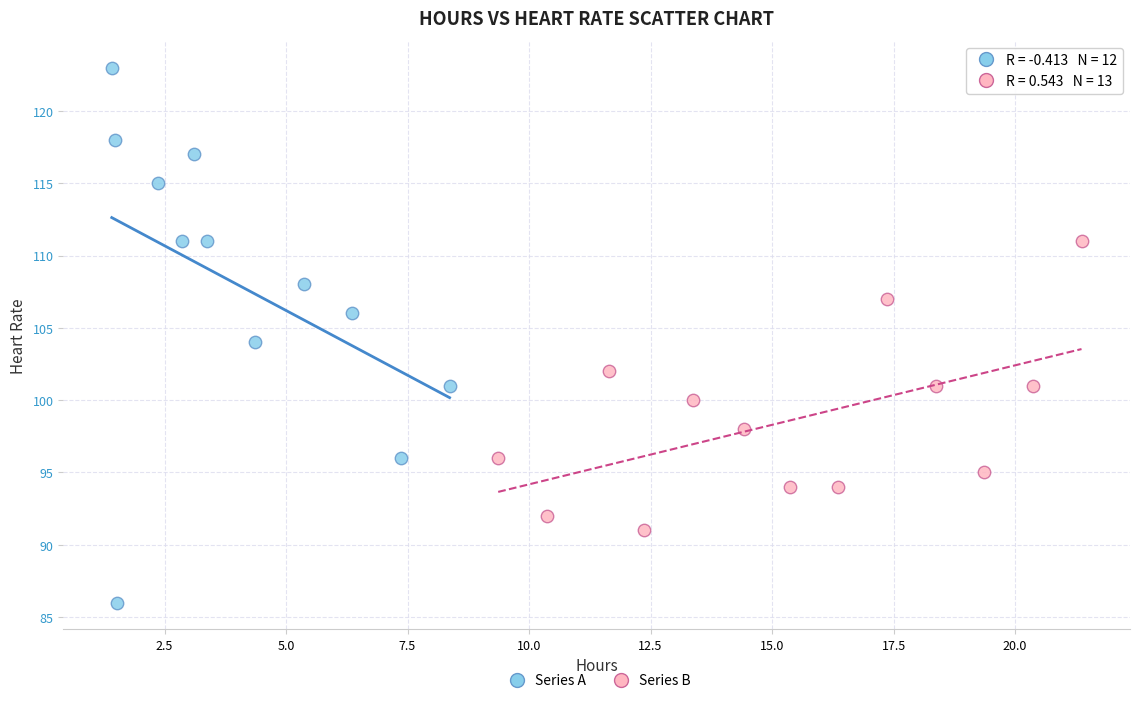

Which series contains the lowest Y value?

Series A